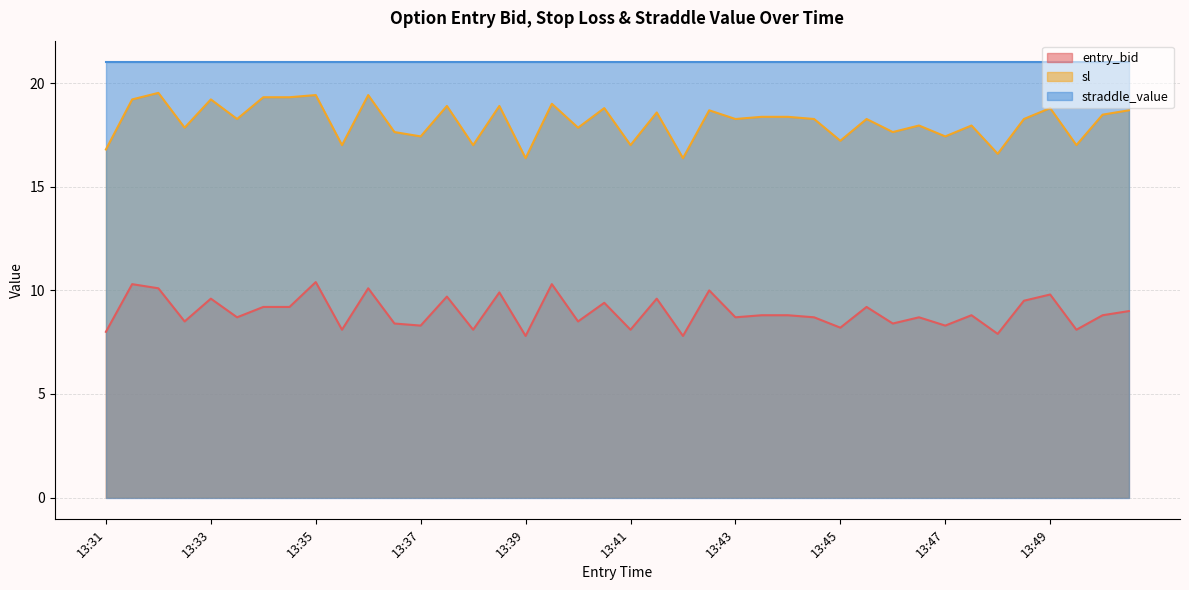

How many data points in sl are less than 18?

17